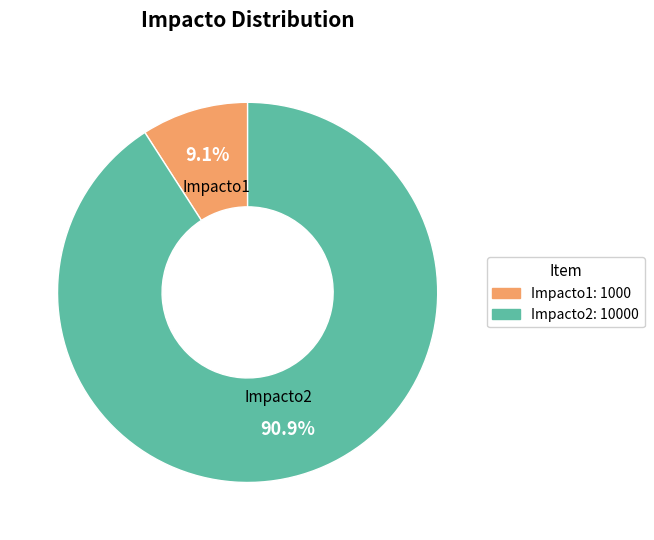

What is the ratio of the value at Impacto2 to the value at Impacto1?

10.0